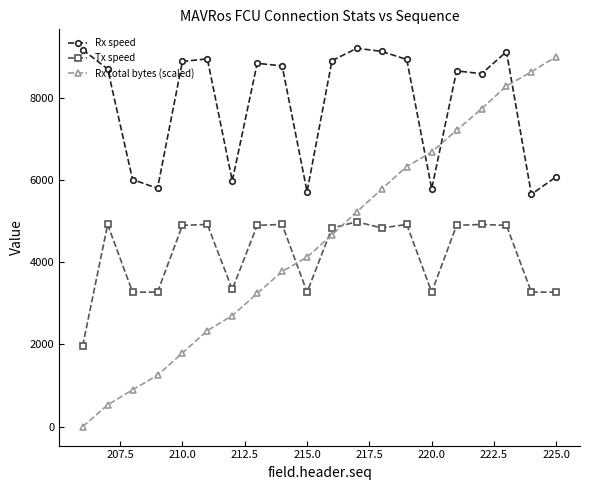

What is the value of the Rx total bytes (scaled) point at the 11th from the left?

4664.8